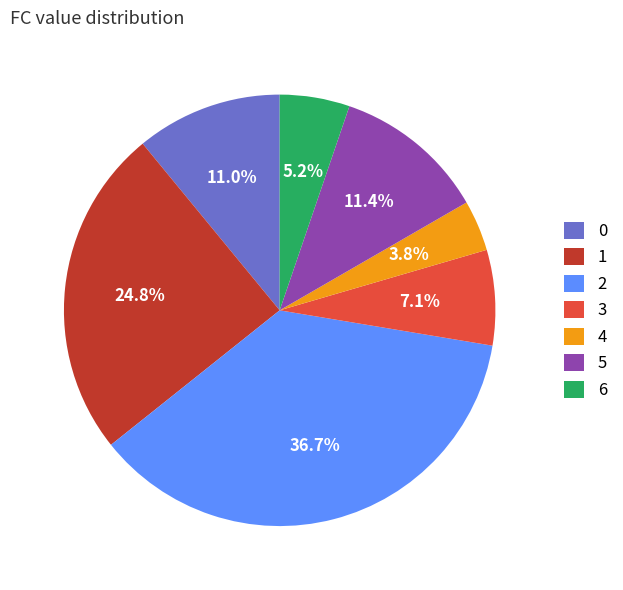

Which has a higher value, 5 or 6?

5